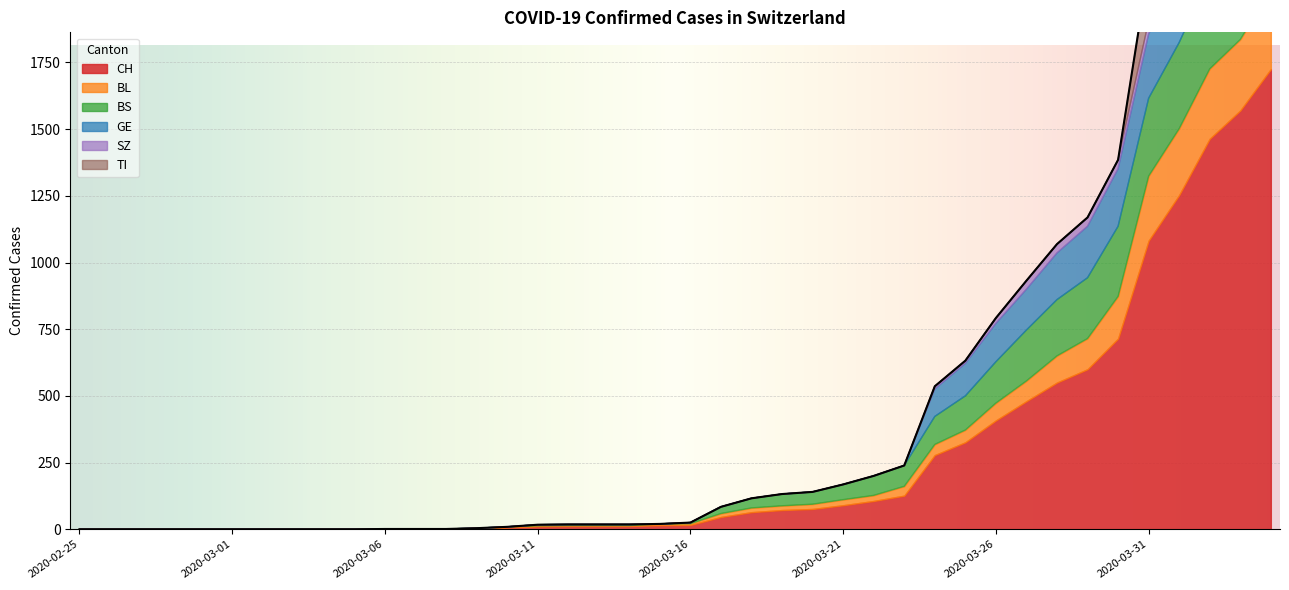

Rank the series by their maximum value, from lowest to highest.

SZ, BL, GE, TI, BS, CH